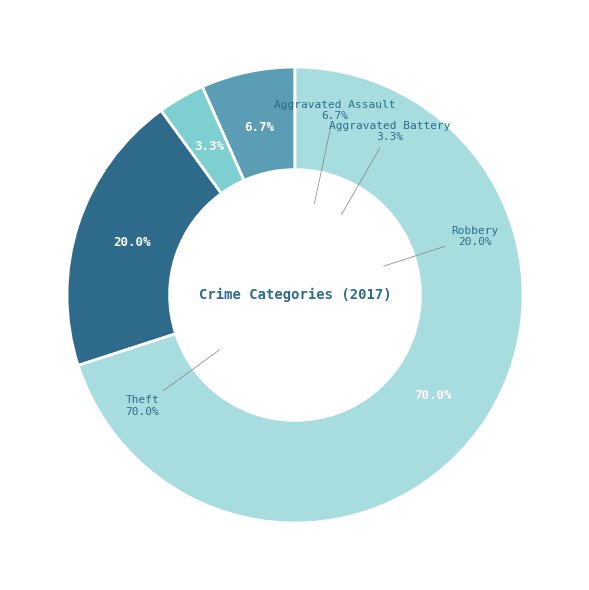

Which category has the smallest portion of the pie?

Aggravated Battery